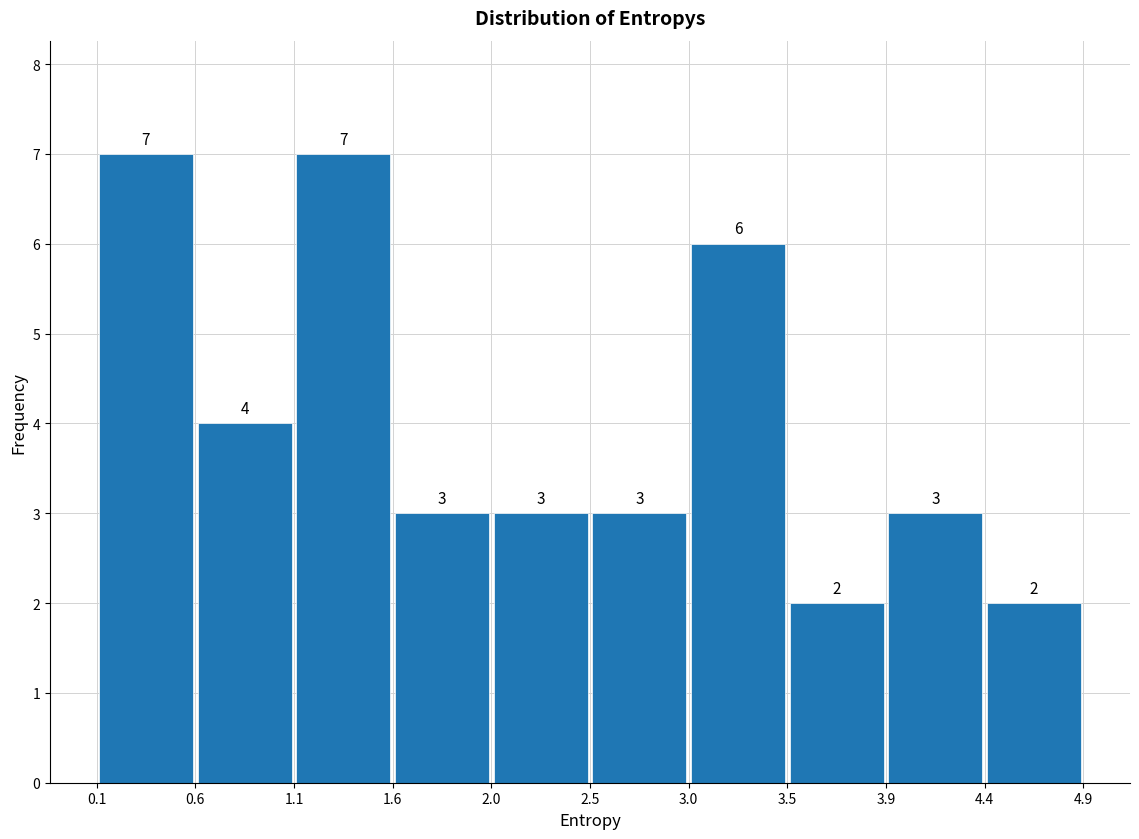

Reading left to right, transcribe this chart: for each bar, give the range it covers on the x-axis and its height.

0.1 to 0.6: 7
0.6 to 1.1: 4
1.1 to 1.6: 7
1.6 to 2.0: 3
2.0 to 2.5: 3
2.5 to 3.0: 3
3.0 to 3.5: 6
3.5 to 3.9: 2
3.9 to 4.4: 3
4.4 to 4.9: 2